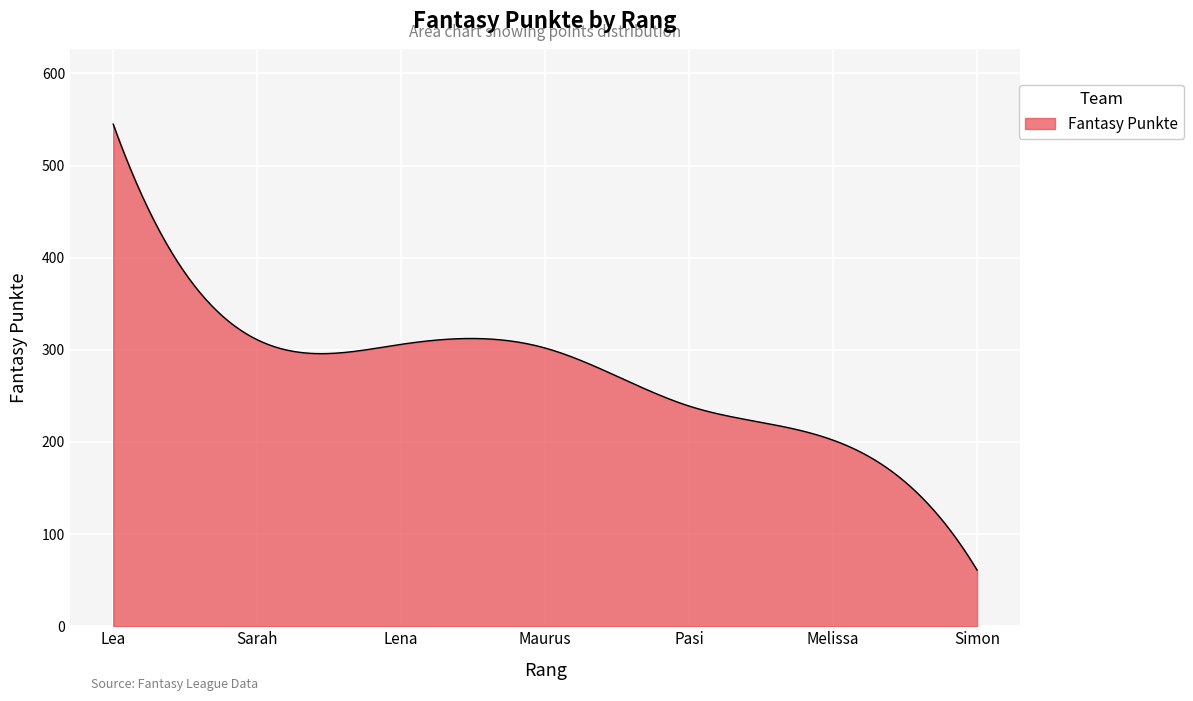

What is the difference between the maximum and minimum values?

484.0